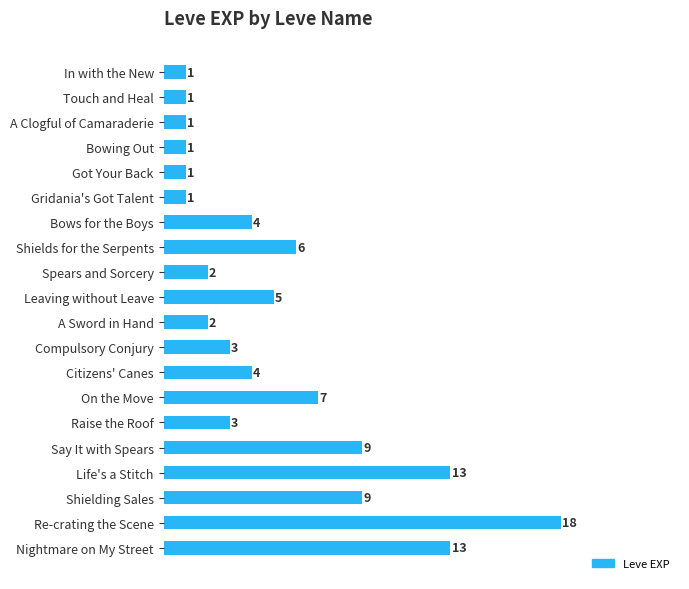

How many data points does each series have?

20